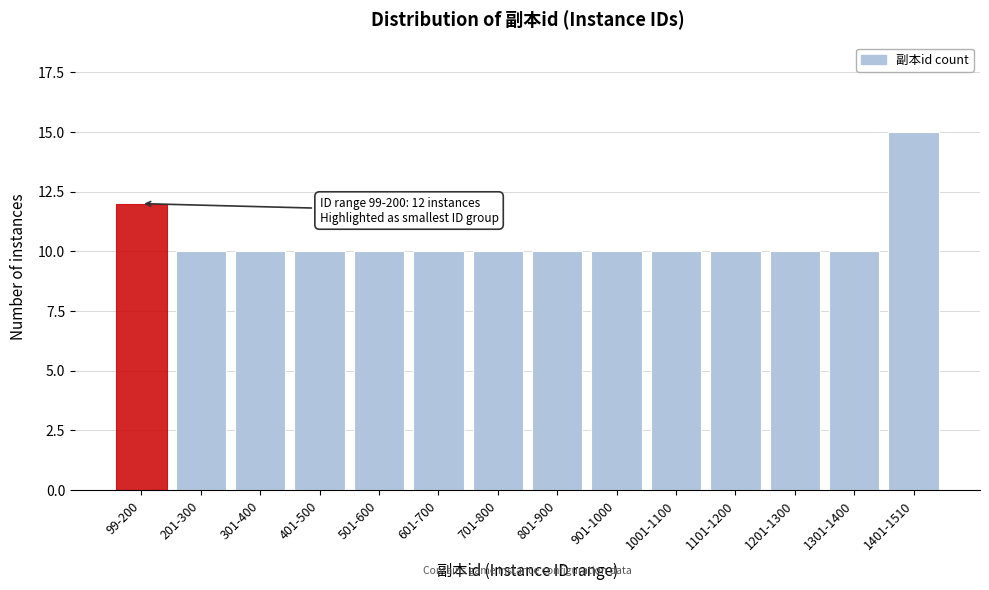

Reading left to right, transcribe all the data shown in this chart.

99-200=12	201-300=10	301-400=10	401-500=10	501-600=10	601-700=10	701-800=10	801-900=10	901-1000=10	1001-1100=10	1101-1200=10	1201-1300=10	1301-1400=10	1401-1510=15